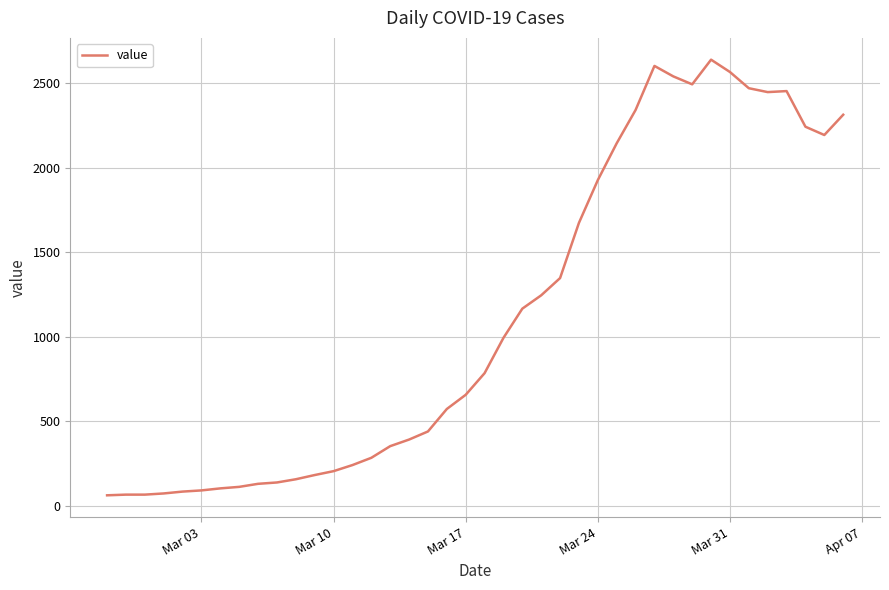

What is the greatest value displayed?

2640